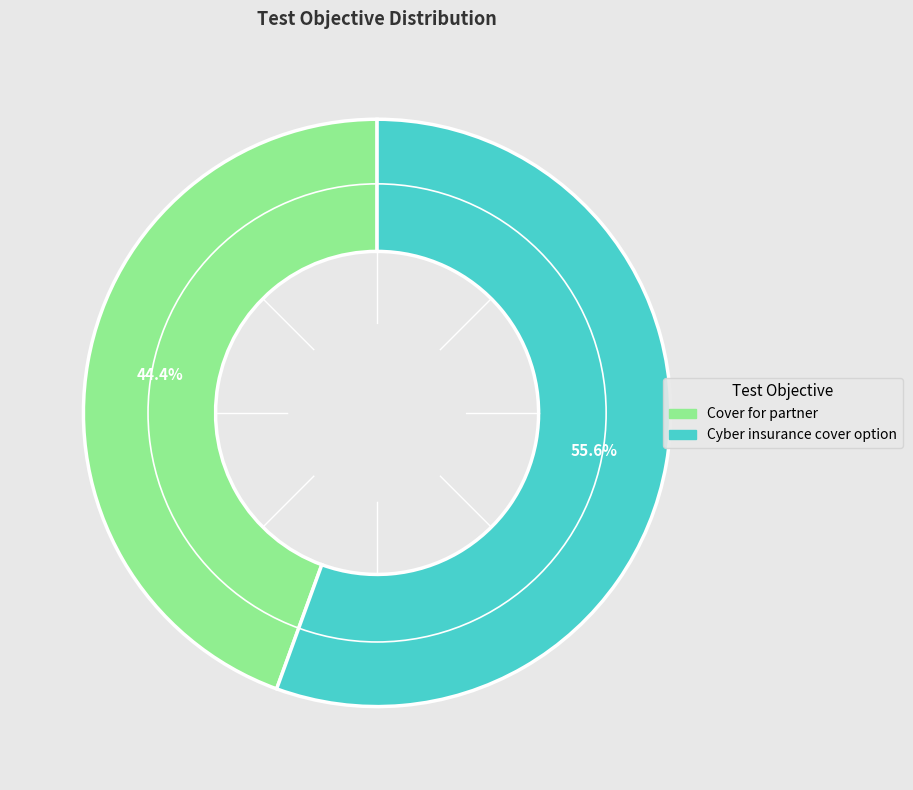

What portion of the pie excludes Cyber insurance cover option?

44.4%